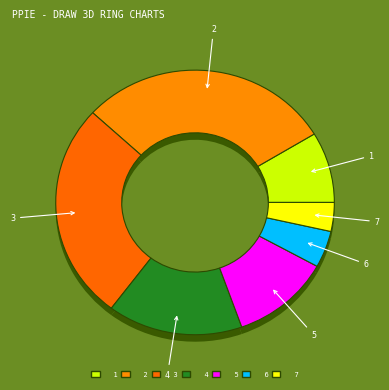

How many segments does this pie chart have?

7